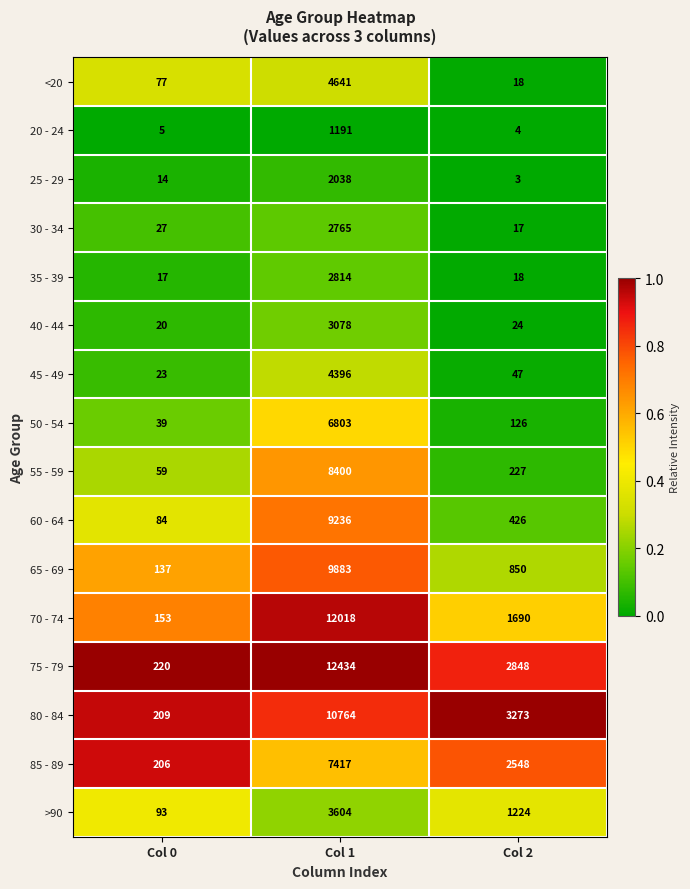

Where is 25 - 29 nearest to the value 1020?

Col 0